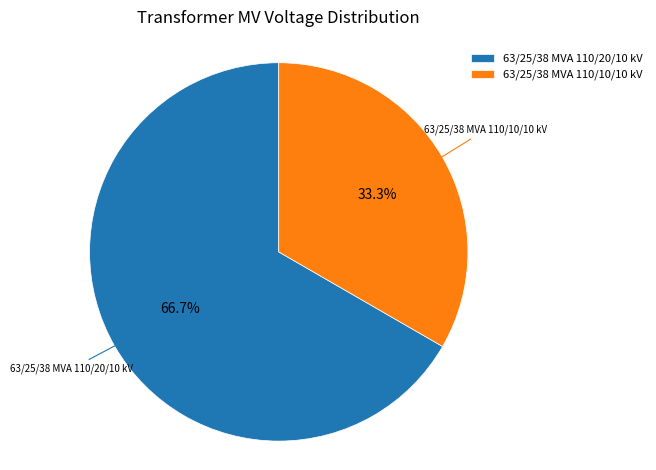

To the nearest percent, what is the combined percentage of 63/25/38 MVA 110/20/10 kV and 63/25/38 MVA 110/10/10 kV?

100%